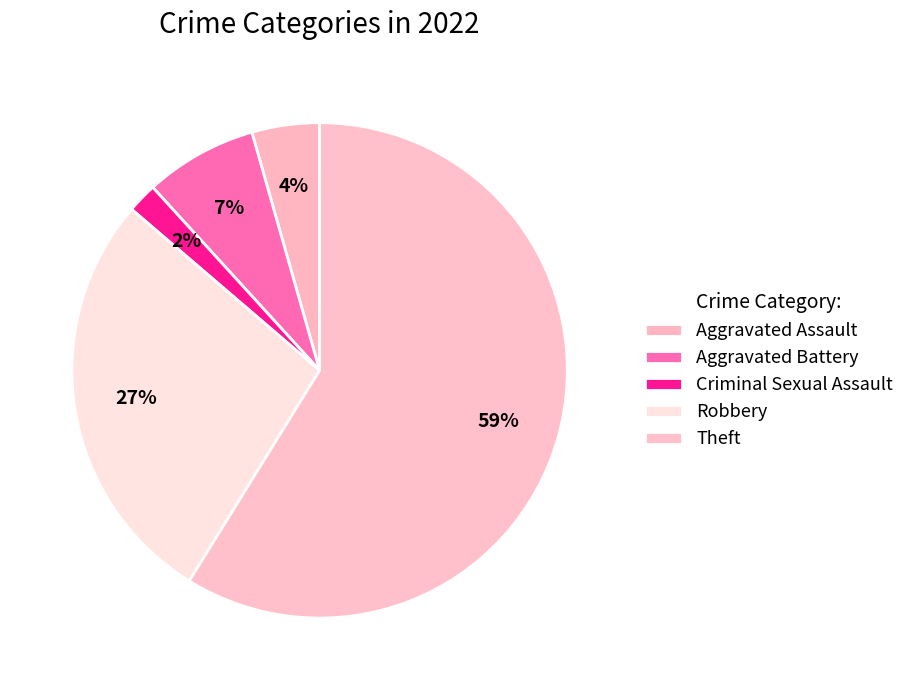

Does Theft represent more than half of the total?

Yes